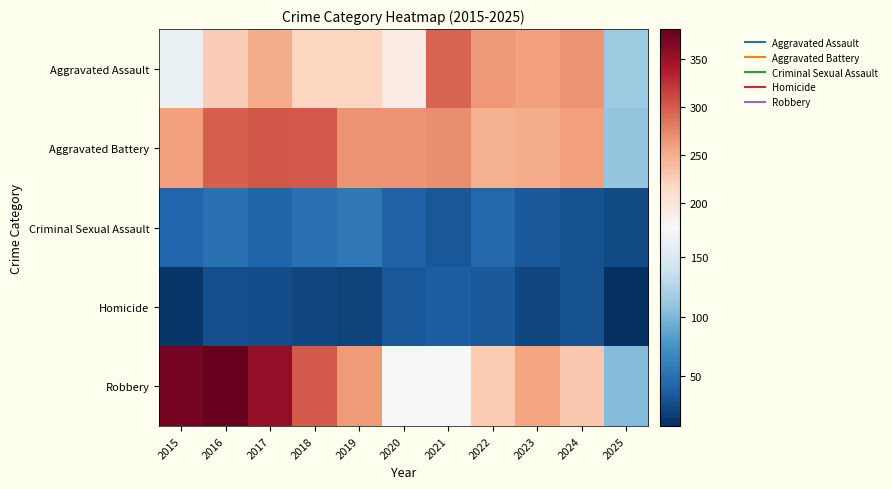

Which series changed the most between 2018 and 2024?

Robbery